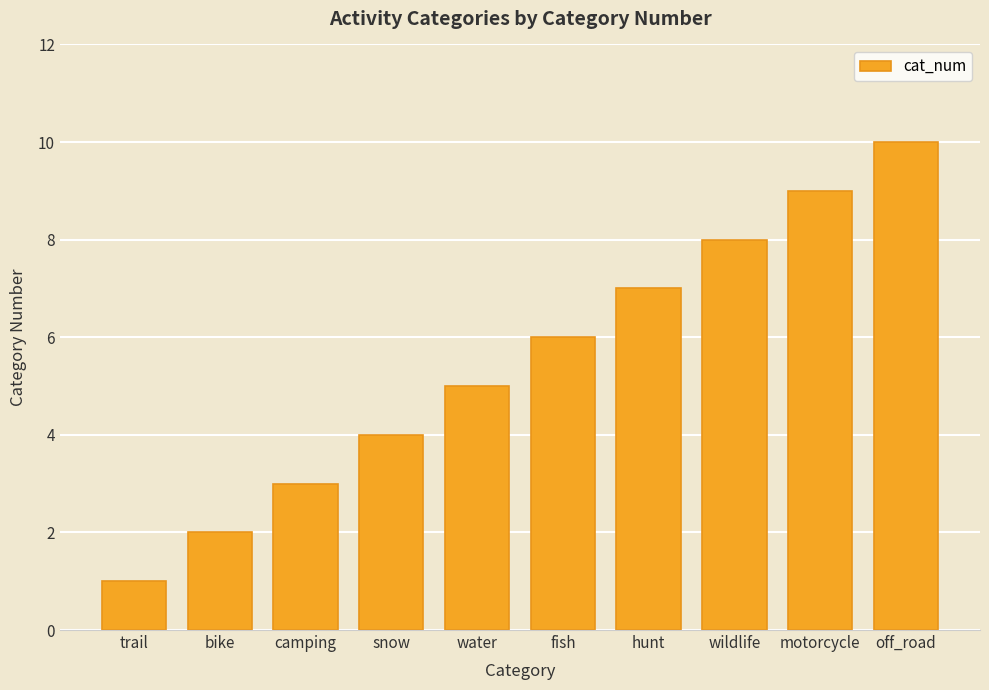

What is the sum of the values at water and trail?

6